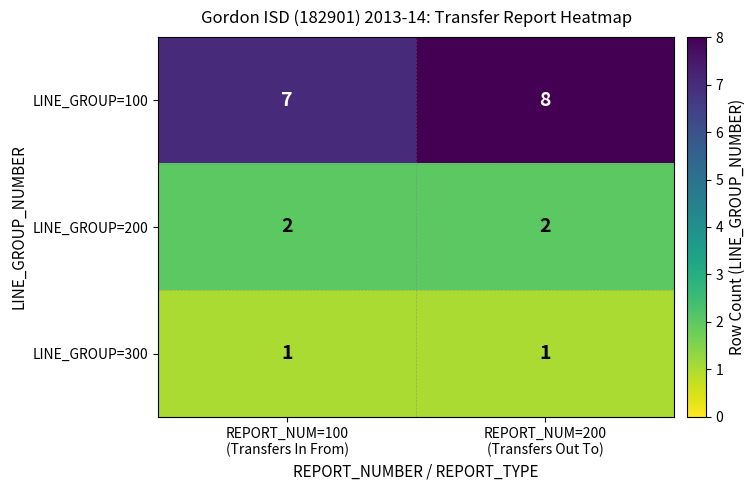

Reading left to right, transcribe all the data shown in this chart.

LINE_GROUP=100: 7	8
LINE_GROUP=200: 2	2
LINE_GROUP=300: 1	1